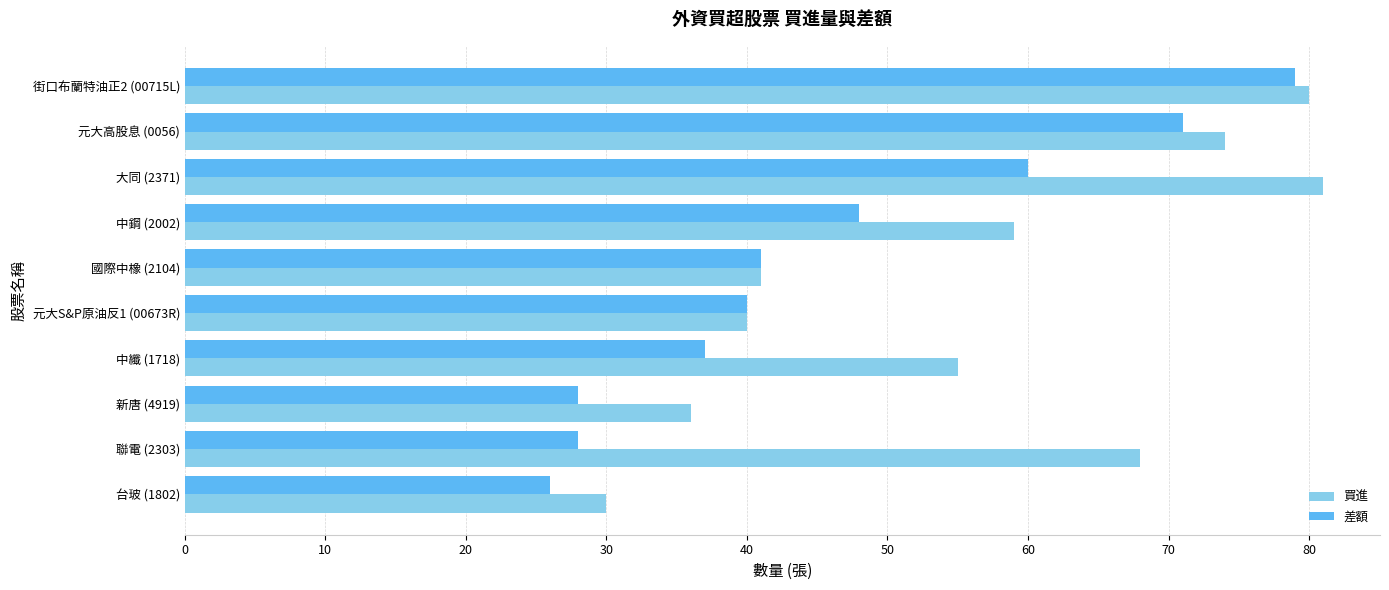

What is the greatest value displayed?

81